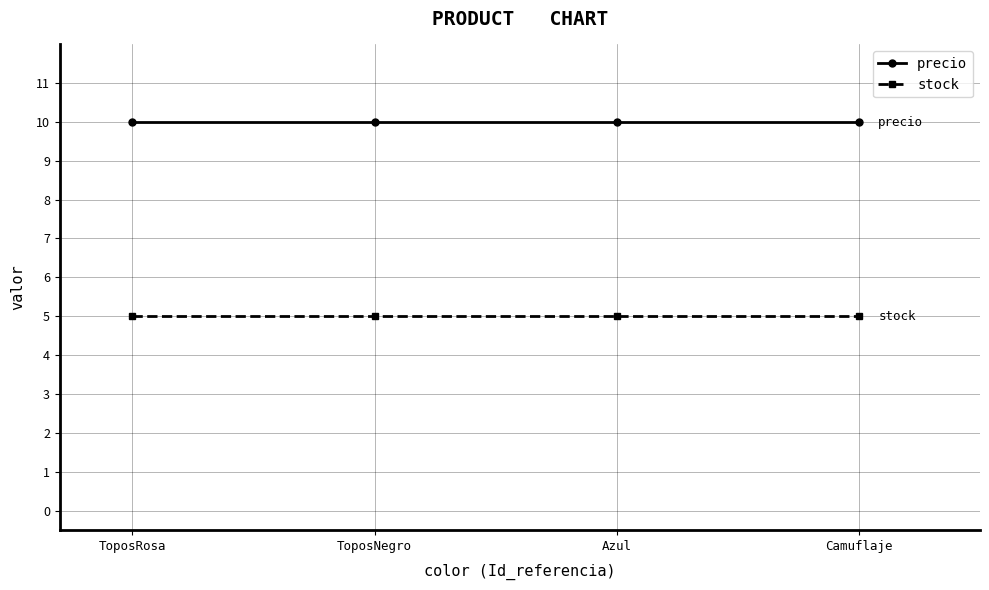

What is the greatest value displayed?

10.0